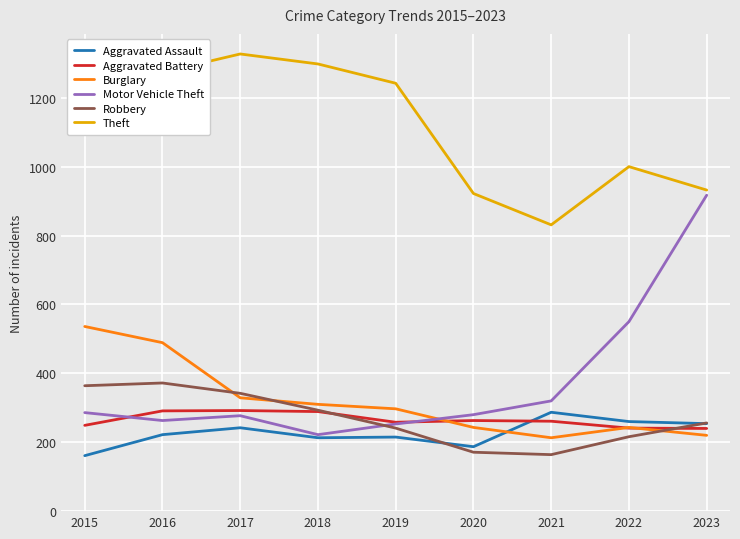

What is the sum of the Aggravated Assault values at 2022 and 2023?

514